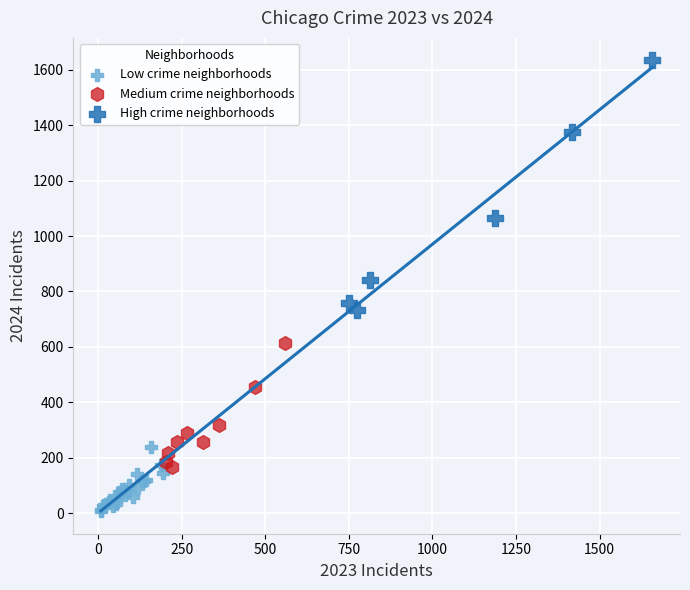

Which series has the largest Y range (max minus min)?

High crime neighborhoods